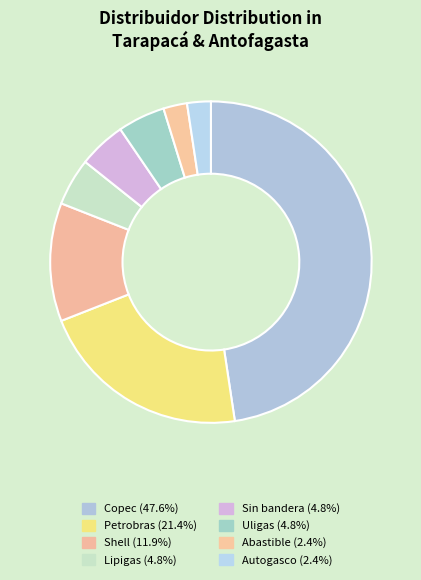

How much of the chart is everything except Sin bandera?

95.2%